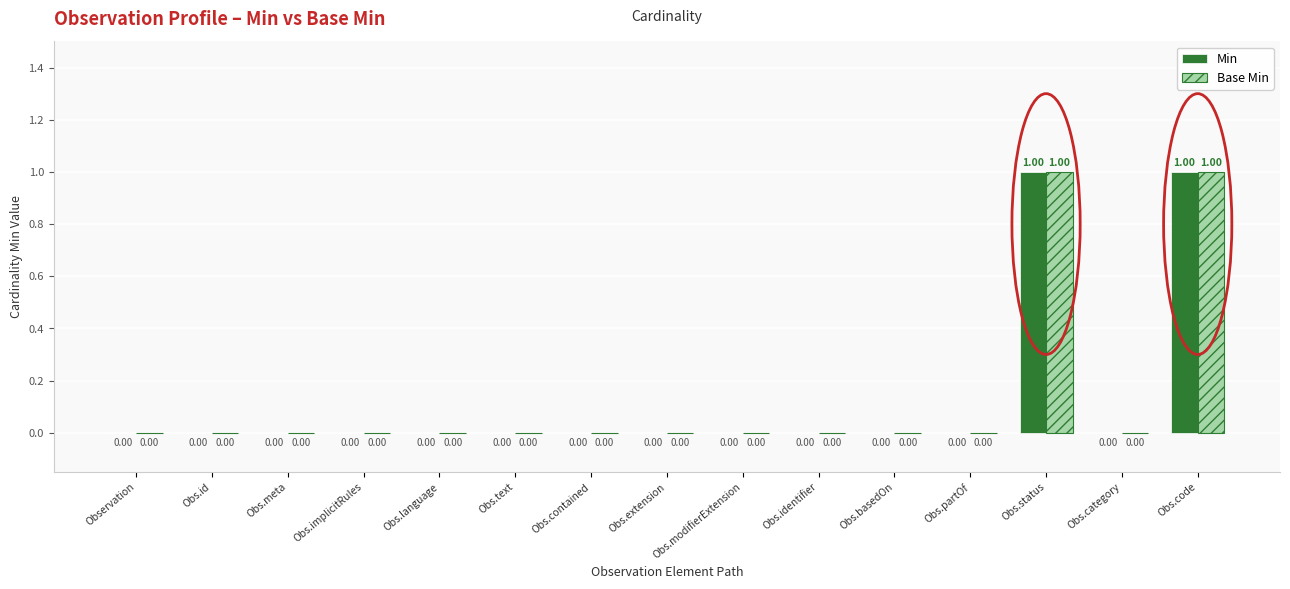

How many data points in Min are above 0?

2